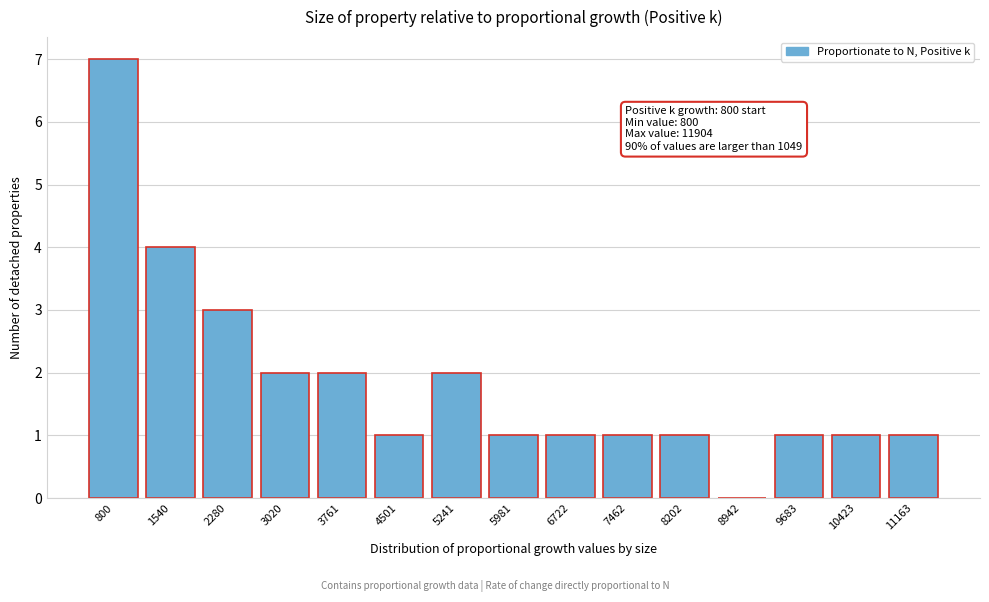

Reading left to right, transcribe all the data shown in this chart.

800=7	1540=4	2280=3	3020=2	3761=2	4501=1	5241=2	5981=1	6722=1	7462=1	8202=1	8942=0	9683=1	10423=1	11163=1